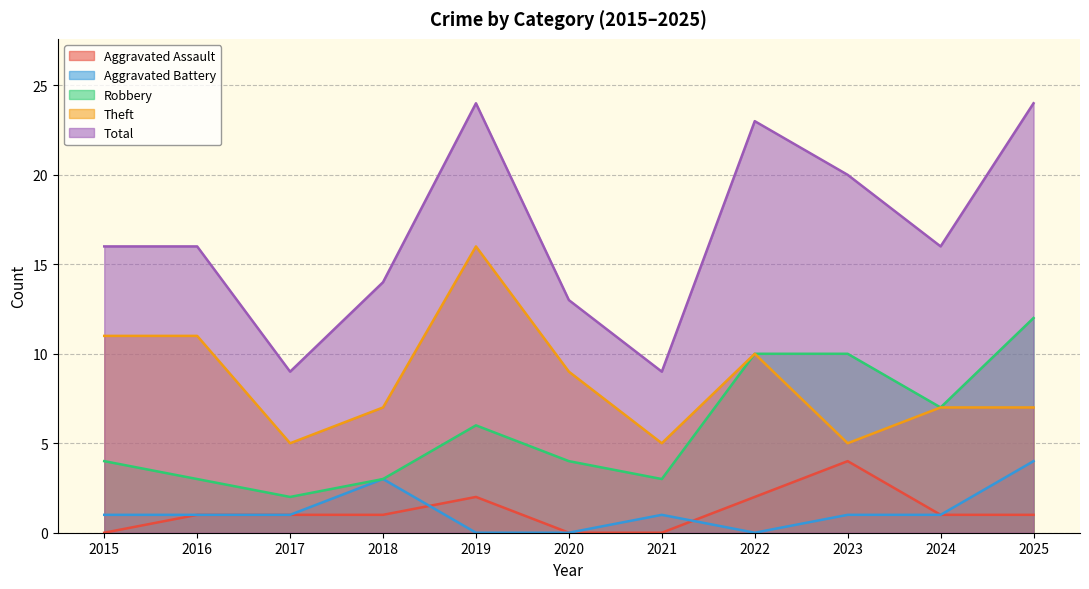

What are all the series names shown in the legend?

Aggravated Assault, Aggravated Battery, Robbery, Theft, Total